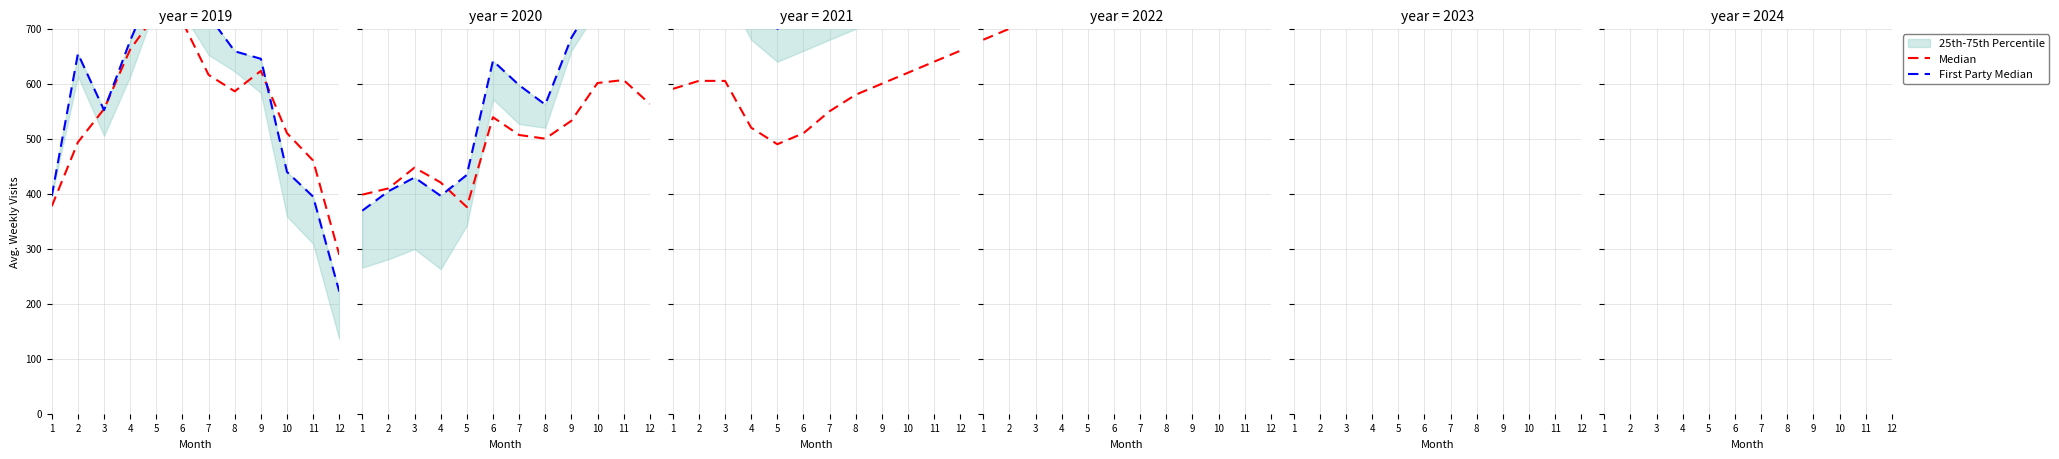

Which category has the highest value across all series?

12